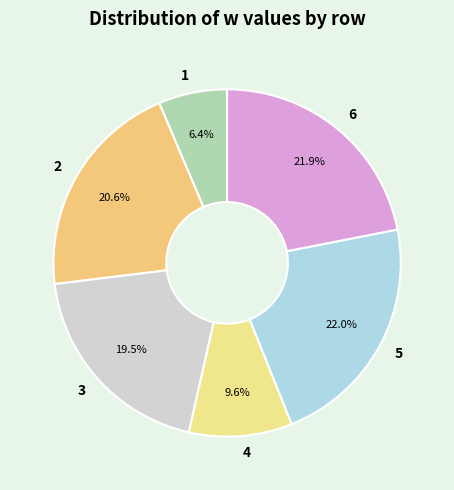

Is 2 the majority of the pie?

No